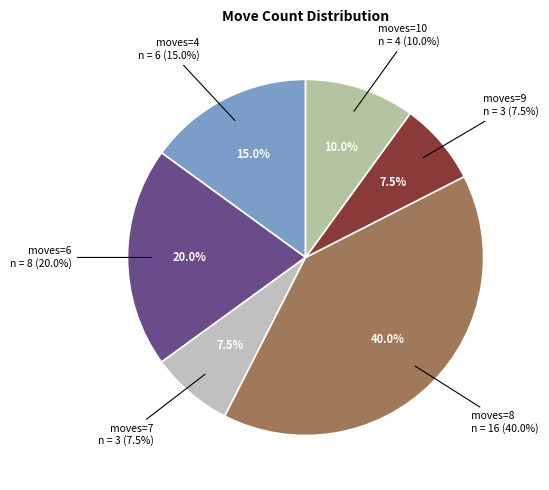

How much of the chart is everything except size=5?

100.0%